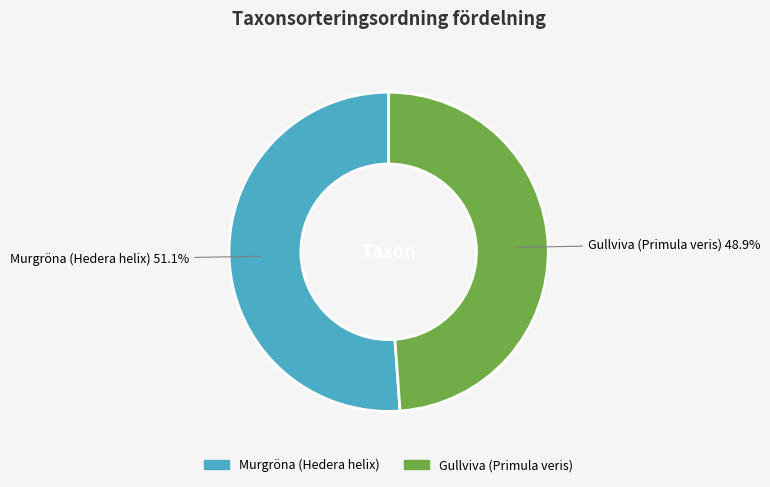

To the nearest percent, what portion does Murgröna (Hedera helix) represent?

51%